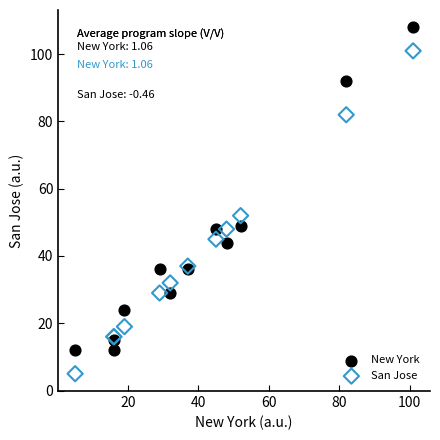

Which series contains the lowest Y value?

San Jose